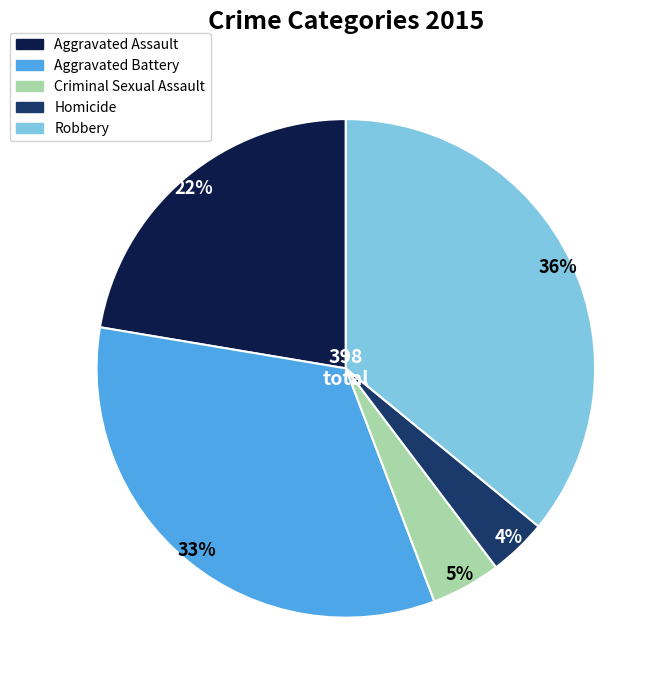

To the nearest percent, what portion does Homicide represent?

4%